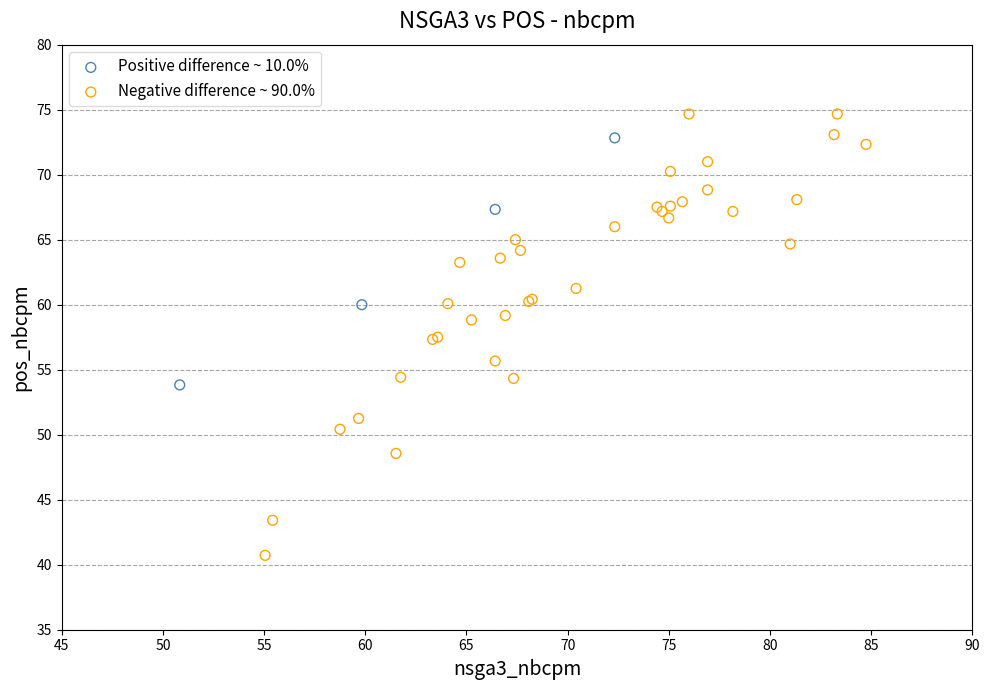

Which series has the widest spread of Y values?

Negative difference ~ 90.0%